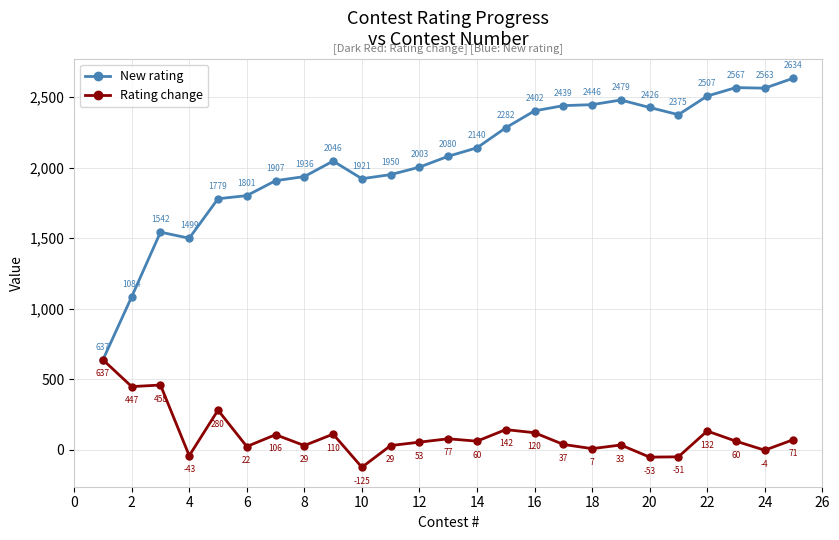

List the series in order of their peak value, highest first.

New rating, Rating change